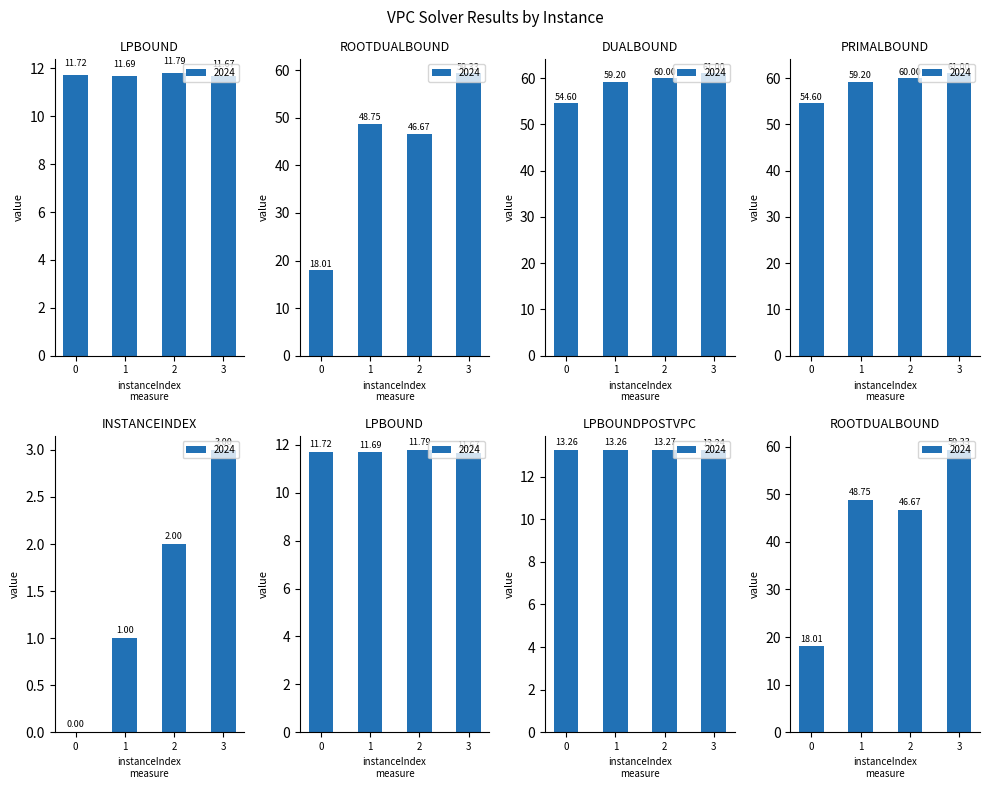

What is the difference between the maximum and second lowest values in the rootDualBound series?

12.7